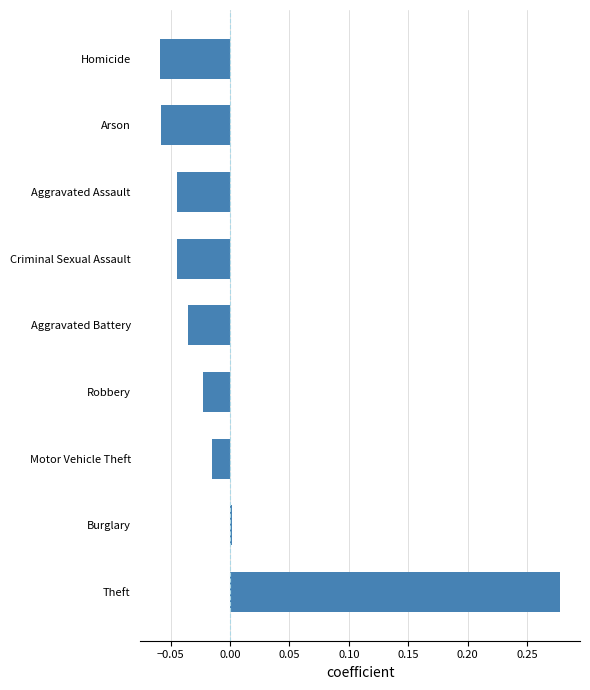

What is the change in value from Theft to Motor Vehicle Theft?

-0.3